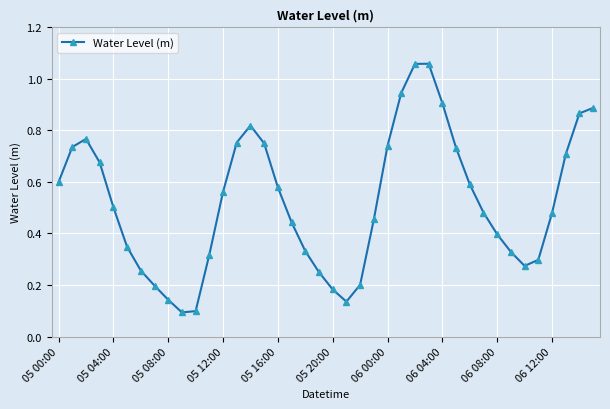

True or false: there are more than 2 points higher than both neighbors.

True